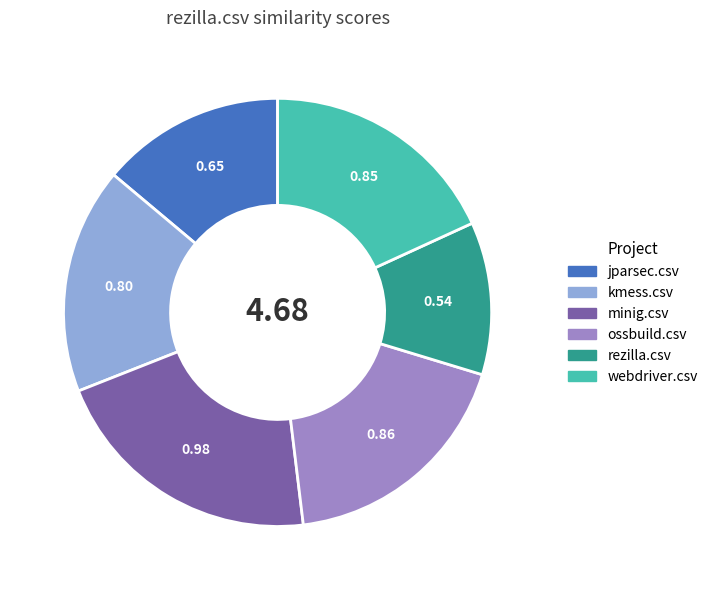

Do rezilla.csv and ossbuild.csv together represent more than half of the pie?

No